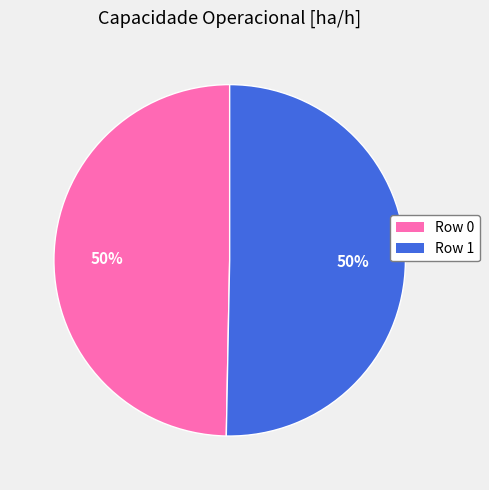

To the nearest percent, what is the combined percentage of Row 1 and Row 0?

100%